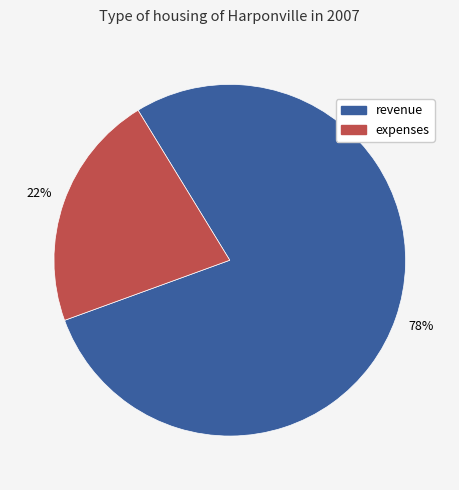

Is there a majority slice in this chart?

Yes